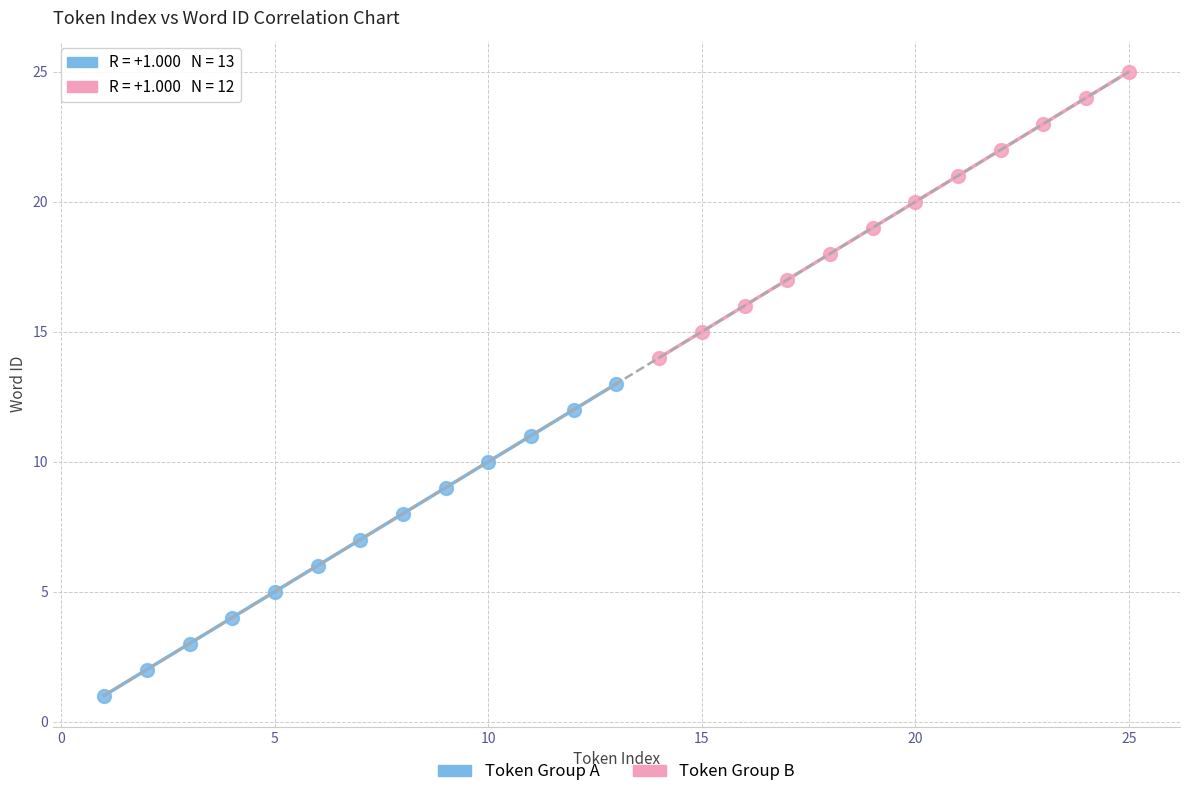

Which series reaches the minimum Y coordinate?

Token Group A